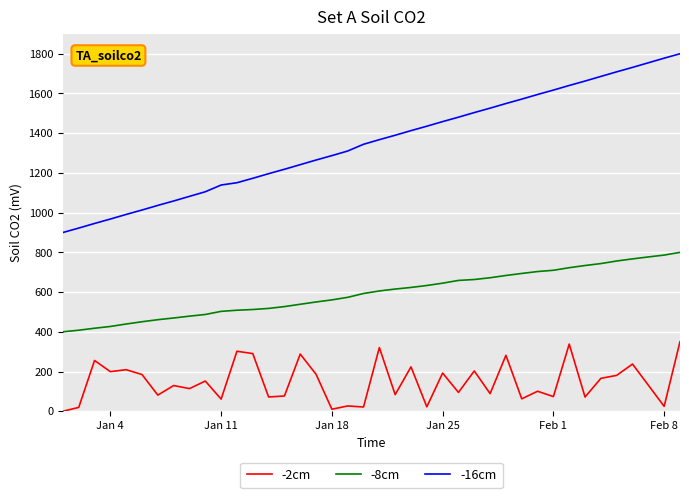

What are all the series names shown in the legend?

-2cm, -8cm, -16cm